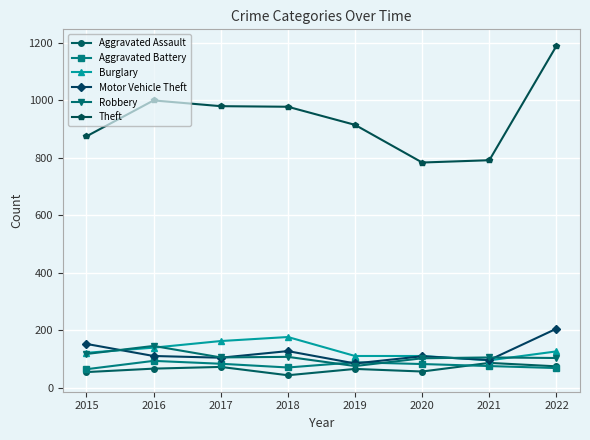

What is the difference between the Aggravated Assault values at 2018 and 2017?

29